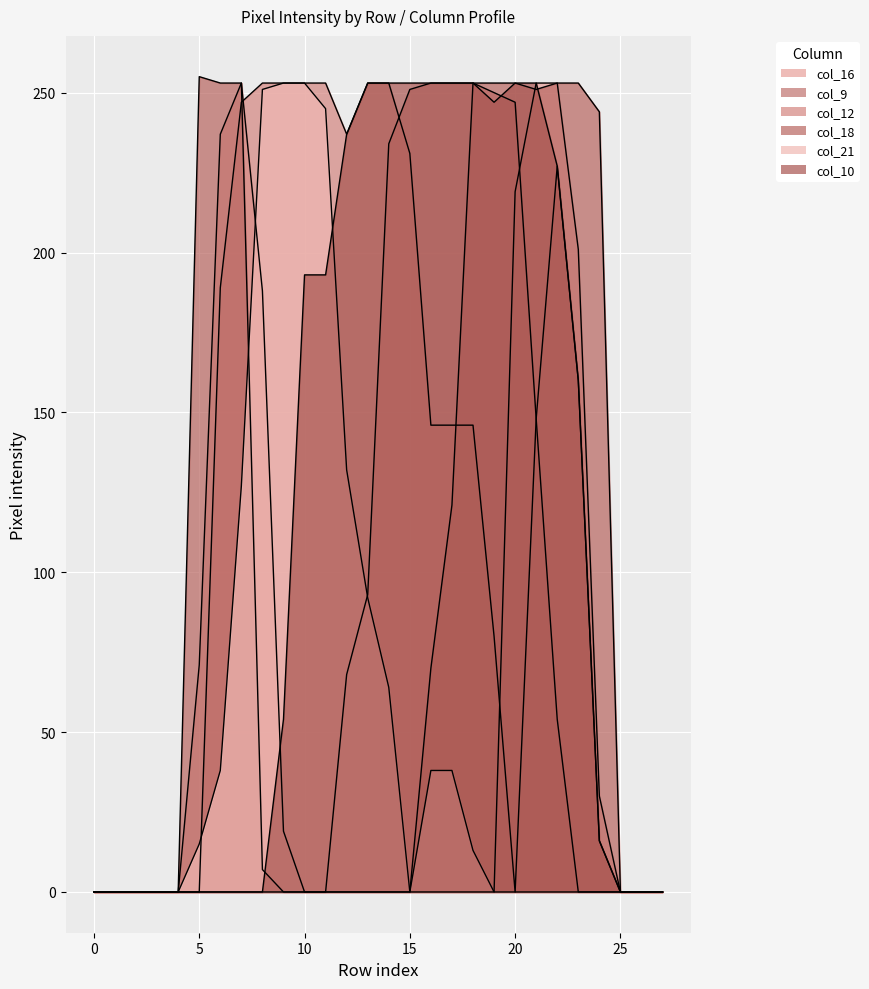

Is it true that col_16 equals -105 at 10?

False